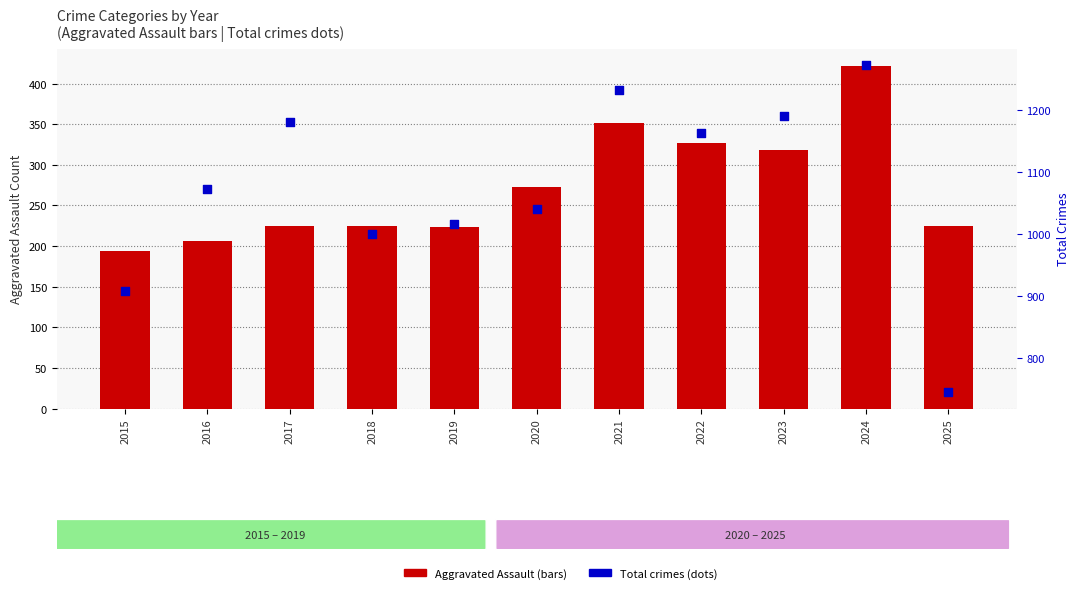

Which series contains the lowest Y value?

Aggravated Assault